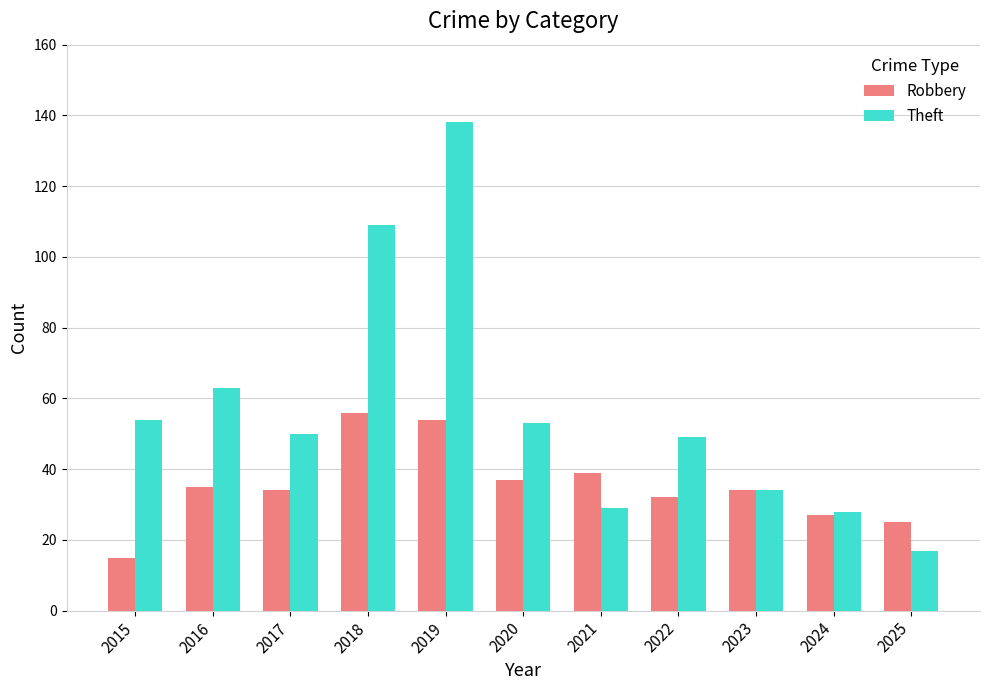

Which series has the largest total across all categories?

Theft